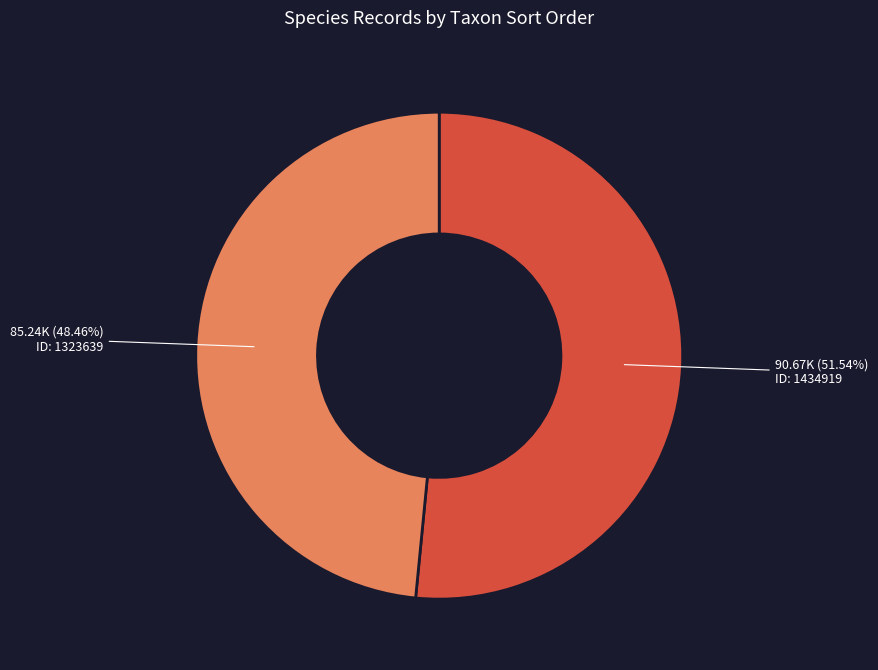

Which category has the smallest portion of the pie?

1323639